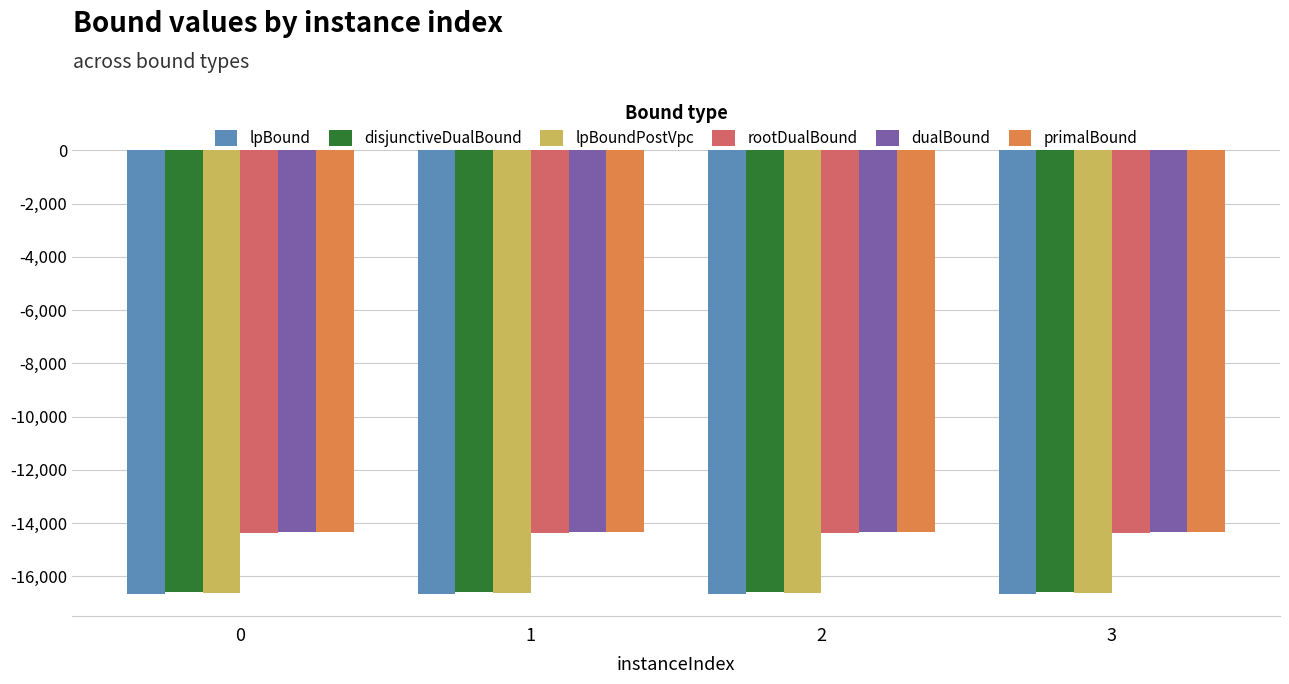

What is the total value across all series at 3?

-92917.6